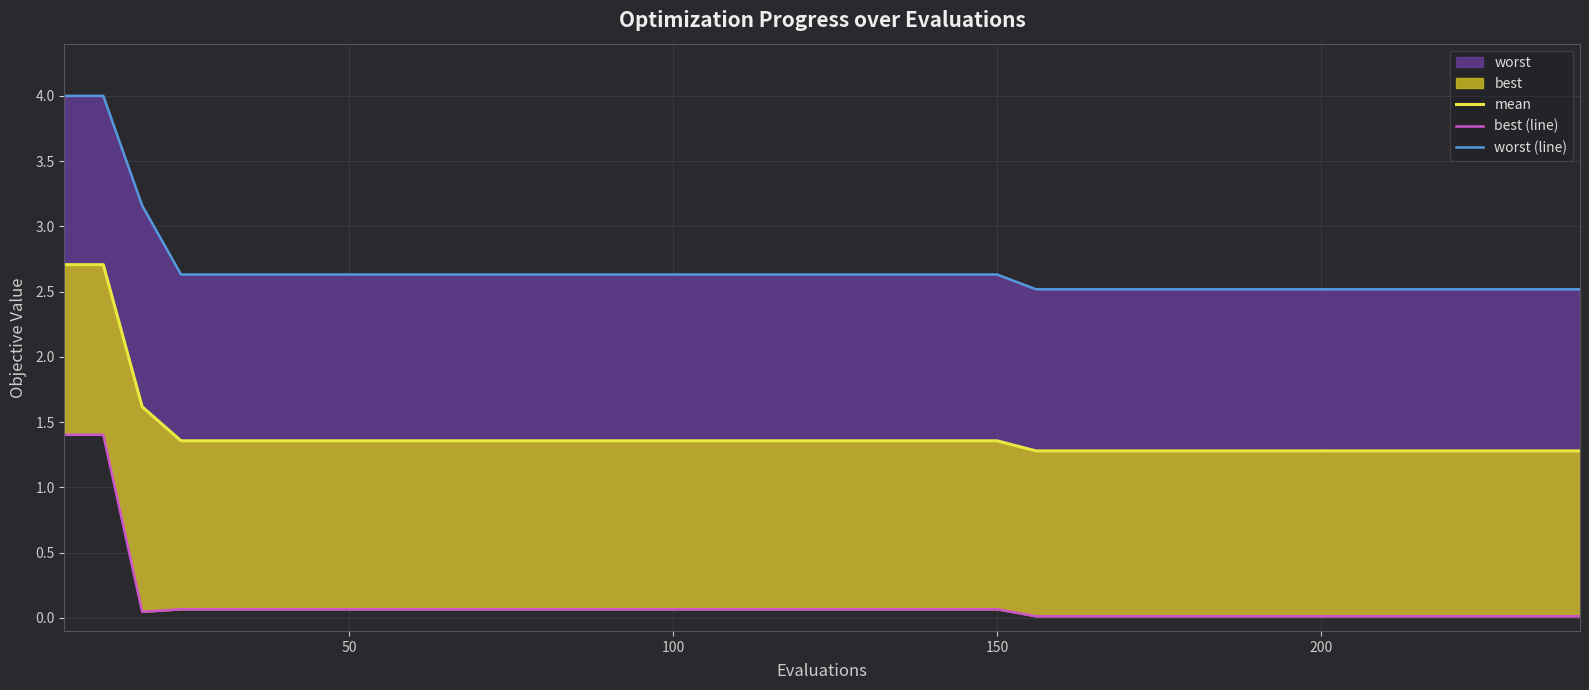

List the series in order of their overall mean, lowest first.

best (line), mean, worst (line)